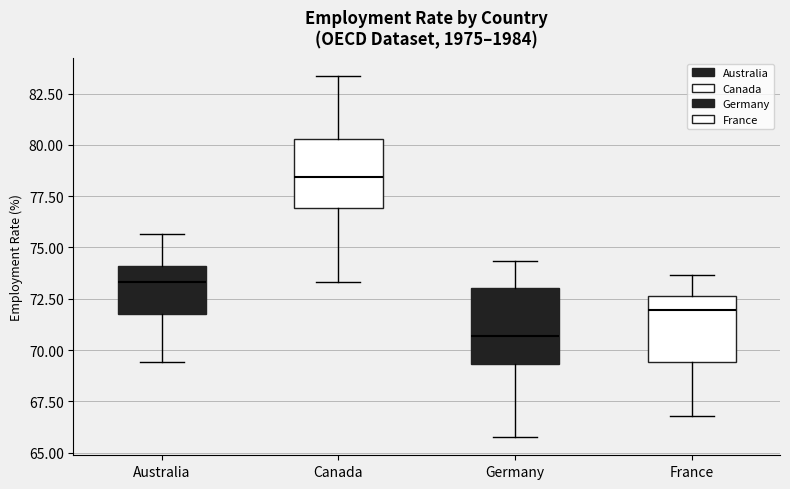

Which box has the lowest median line?

Germany